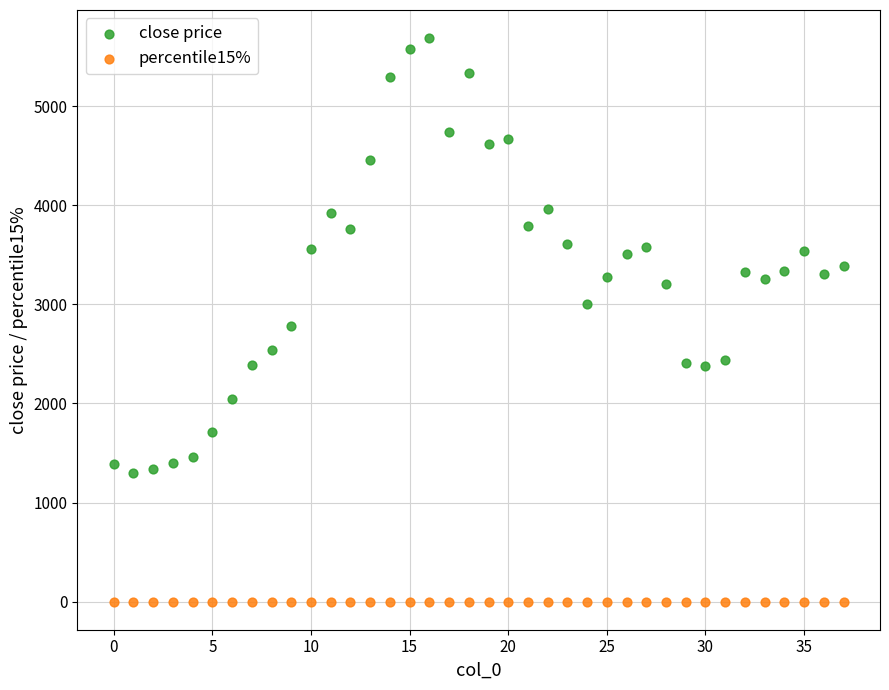

Which series reaches the maximum Y coordinate?

close price